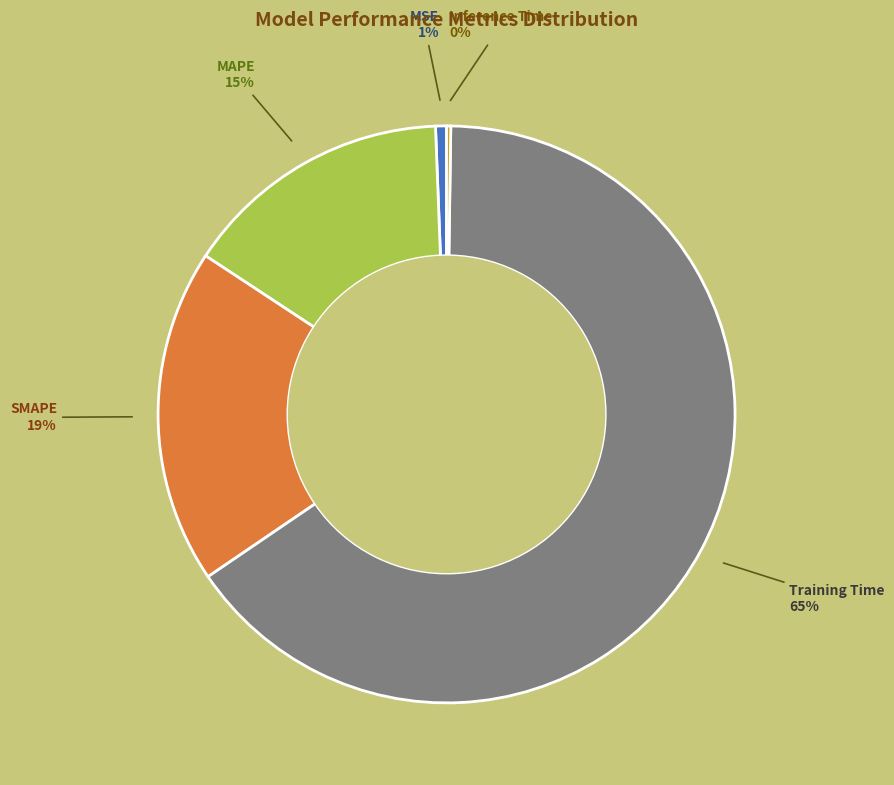

What is the majority slice?

Training Time